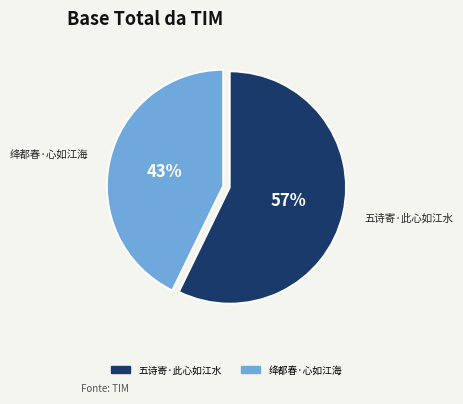

Which has a higher value, 五诗寄·此心如江水 or 绛都春·心如江海?

五诗寄·此心如江水